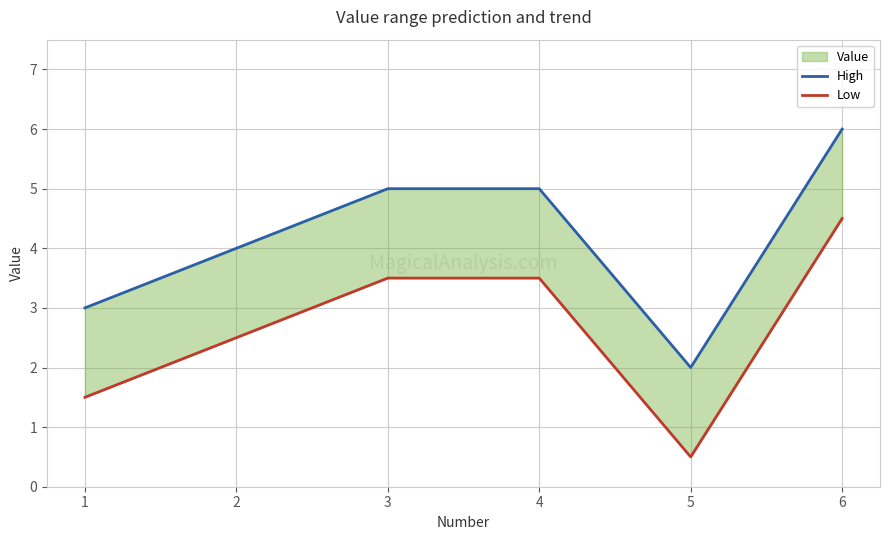

How many values in the Low series are below 3?

3